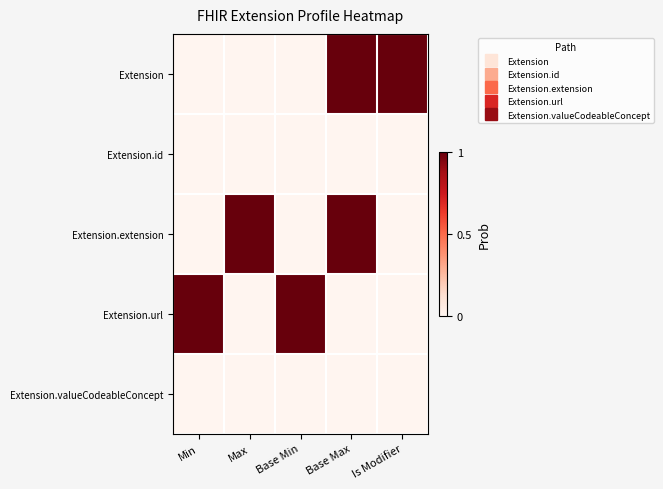

Rank the series by their maximum value, from highest to lowest.

Extension, Extension.extension, Extension.url, Extension.id, Extension.valueCodeableConcept